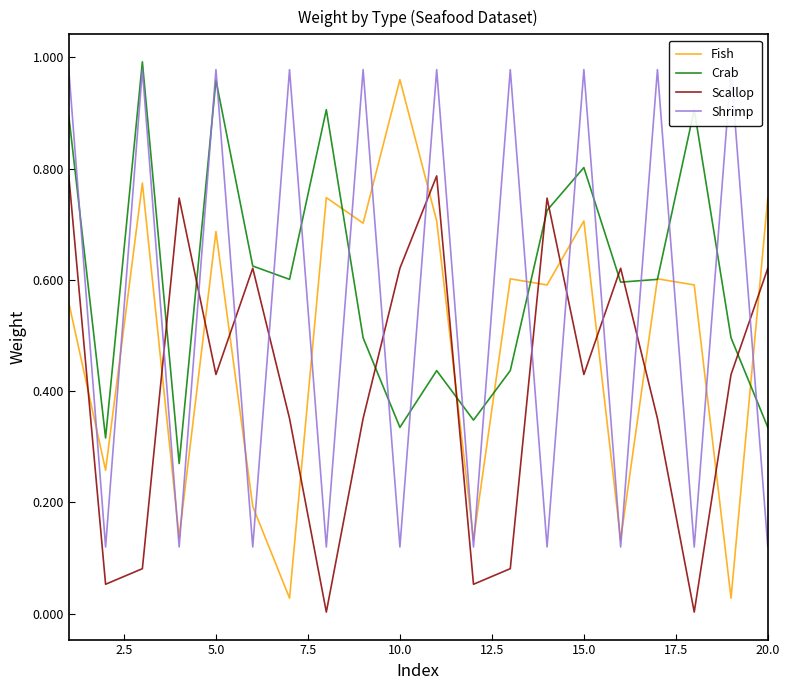

The Scallop series shows 0.2 at 10.0. True or false?

False